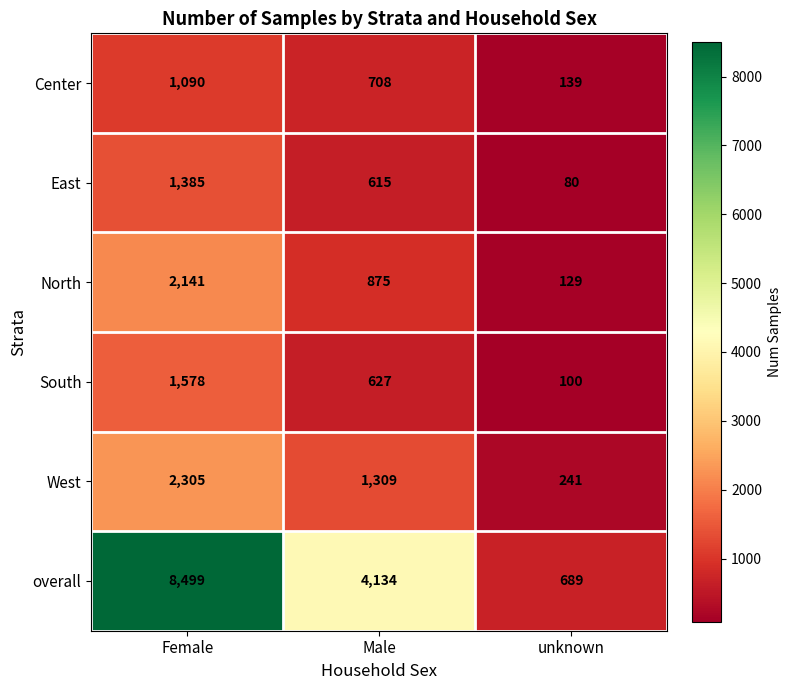

Which series has the largest total across all categories?

overall